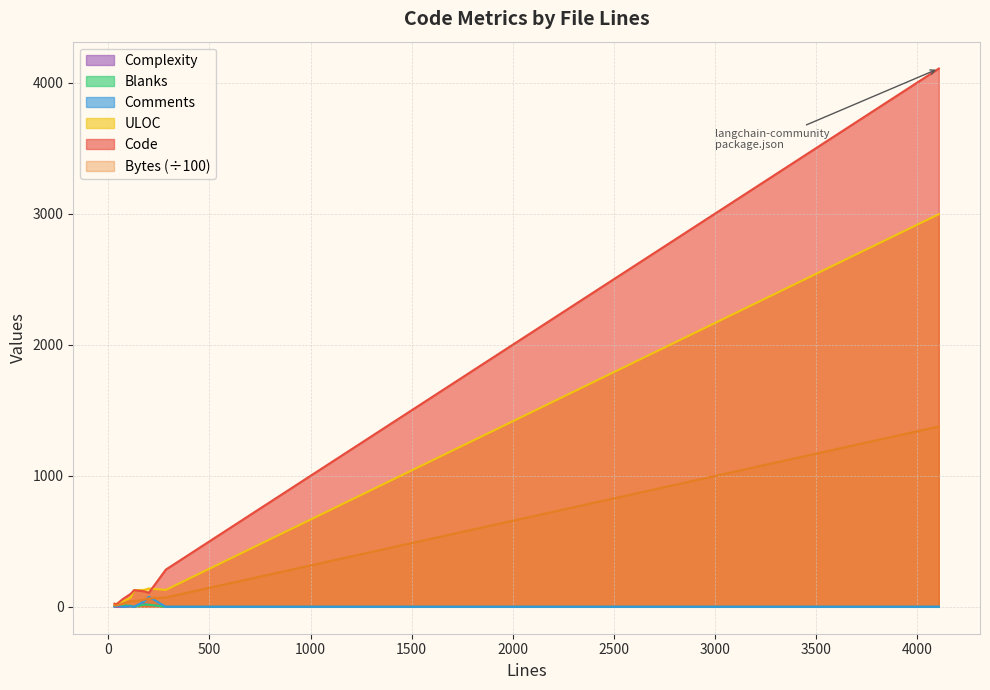

Which series has the largest range (max minus min)?

Code